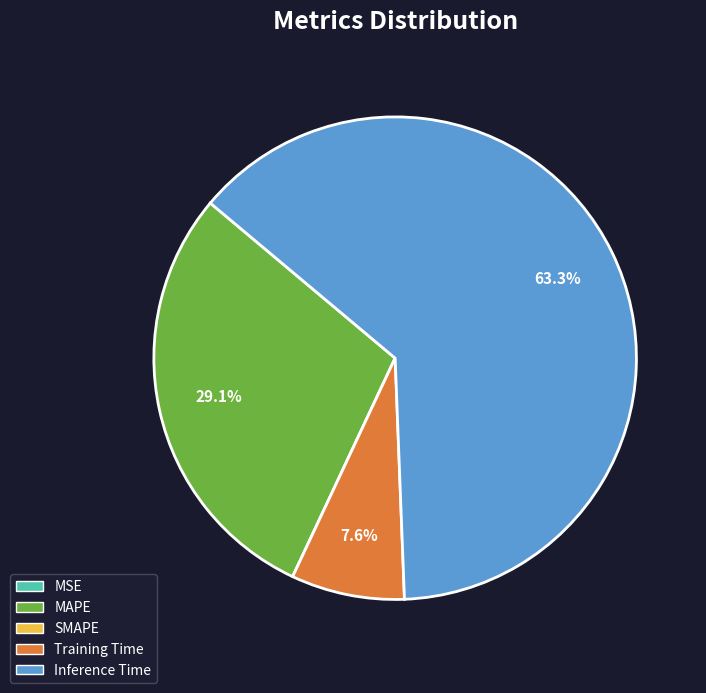

The Training Time slice represents 8% of the pie. True or false?

True